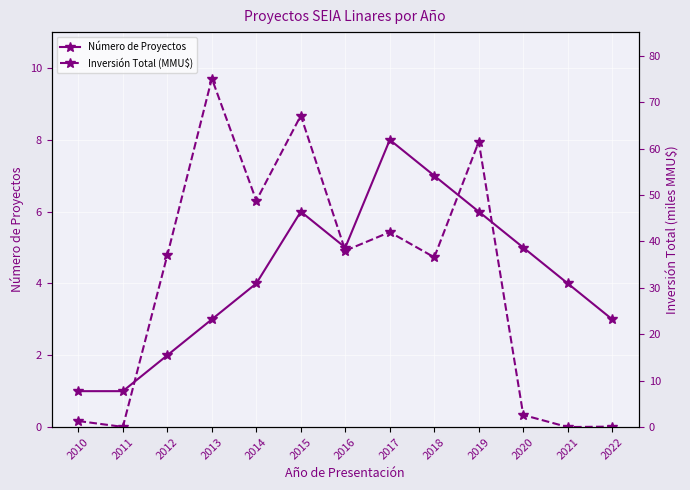

Reading left to right, extract all data points from this chart.

Número de Proyectos: 1.0	1.0	2.0	3.0	4.0	6.0	5.0	8.0	7.0	6.0	5.0	4.0	3.0
Inversión Total (MMU$): 1.3	0.0	37.0	75.1	48.8	67.1	38.0	42.0	36.6	61.5	2.6	0.0	0.1